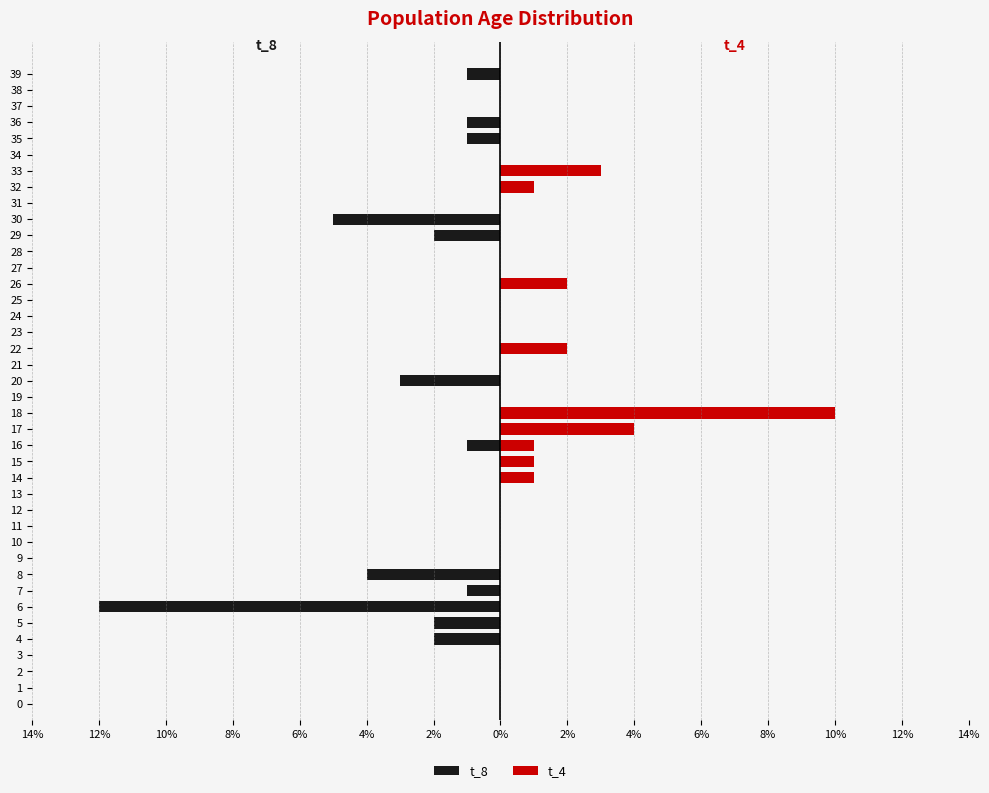

What is the difference between the maximum and minimum values in the t_4 series?

10